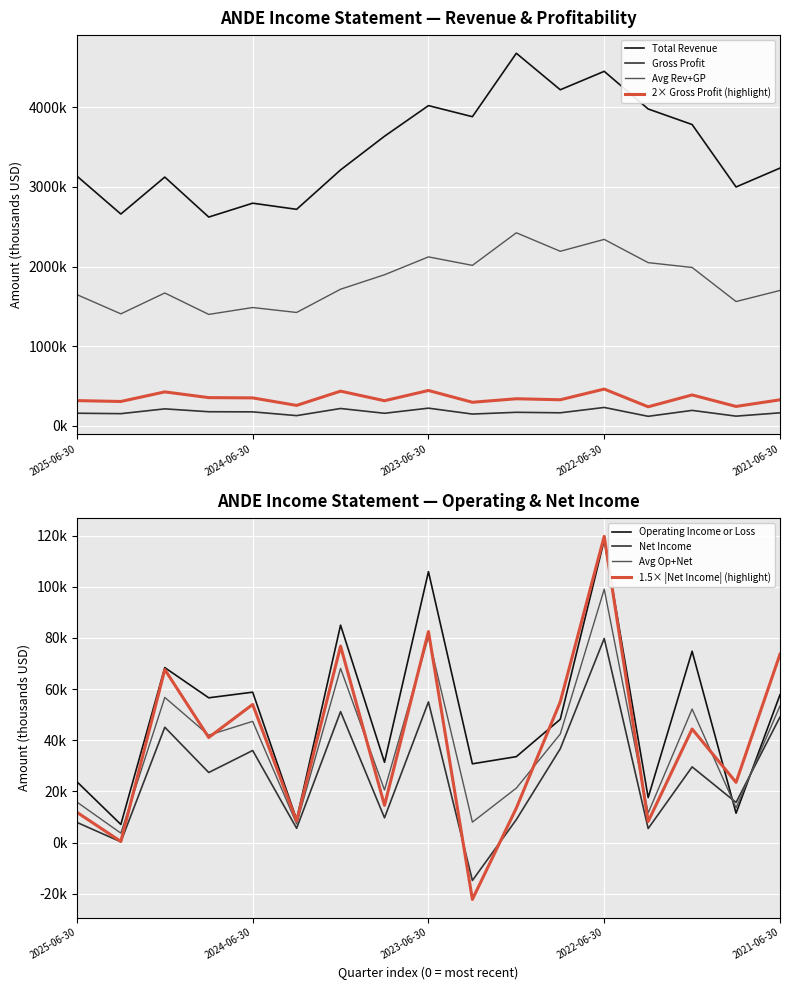

The Total Revenue series shows 2998800 at 2021-09-30. True or false?

True